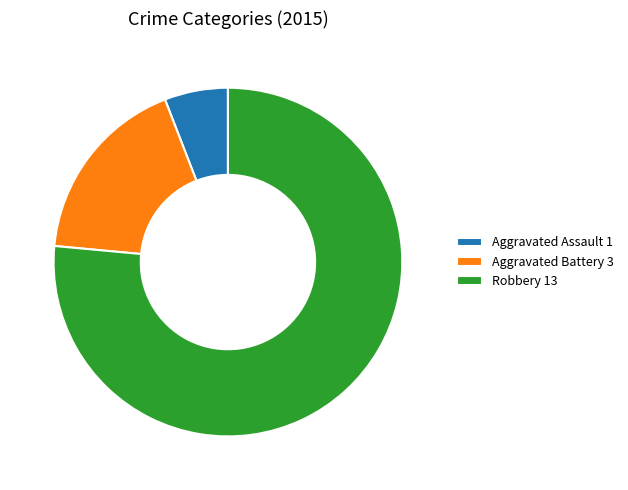

Which category has the smallest portion of the pie?

Aggravated Assault